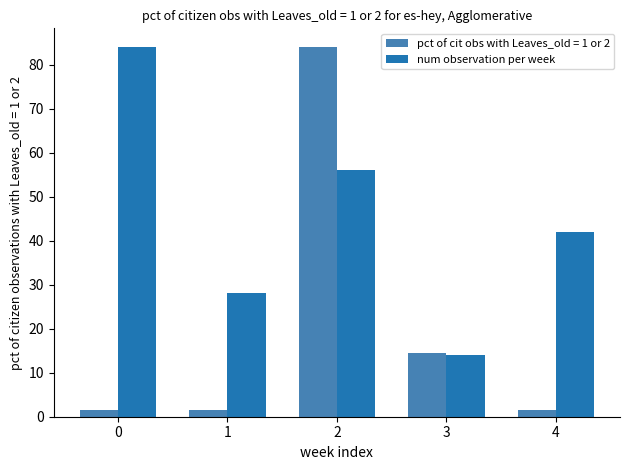

Which series has the largest range (max minus min)?

pct of cit obs with Leaves_old = 1 or 2